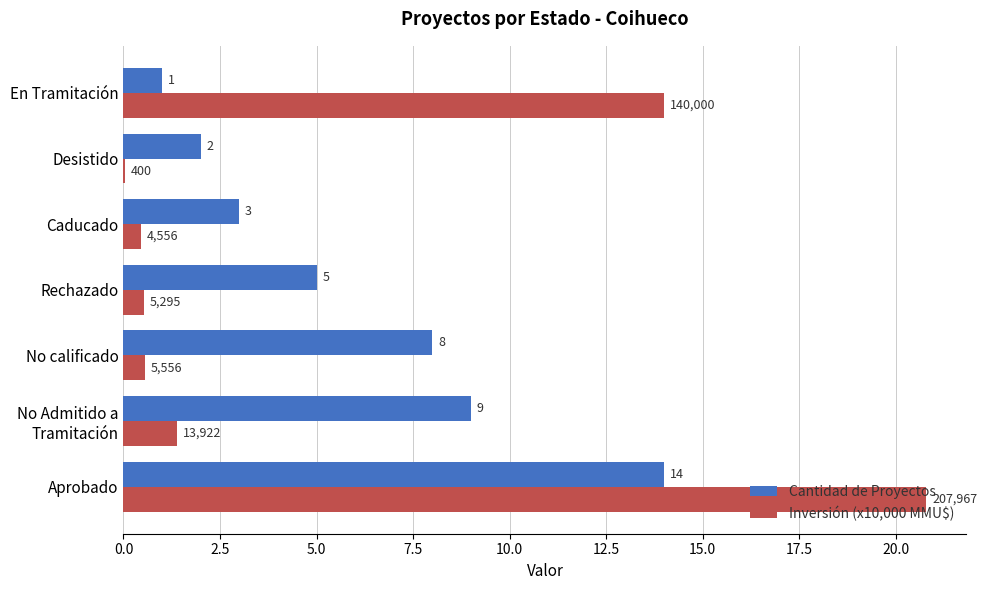

How many categories are shown in the chart?

7